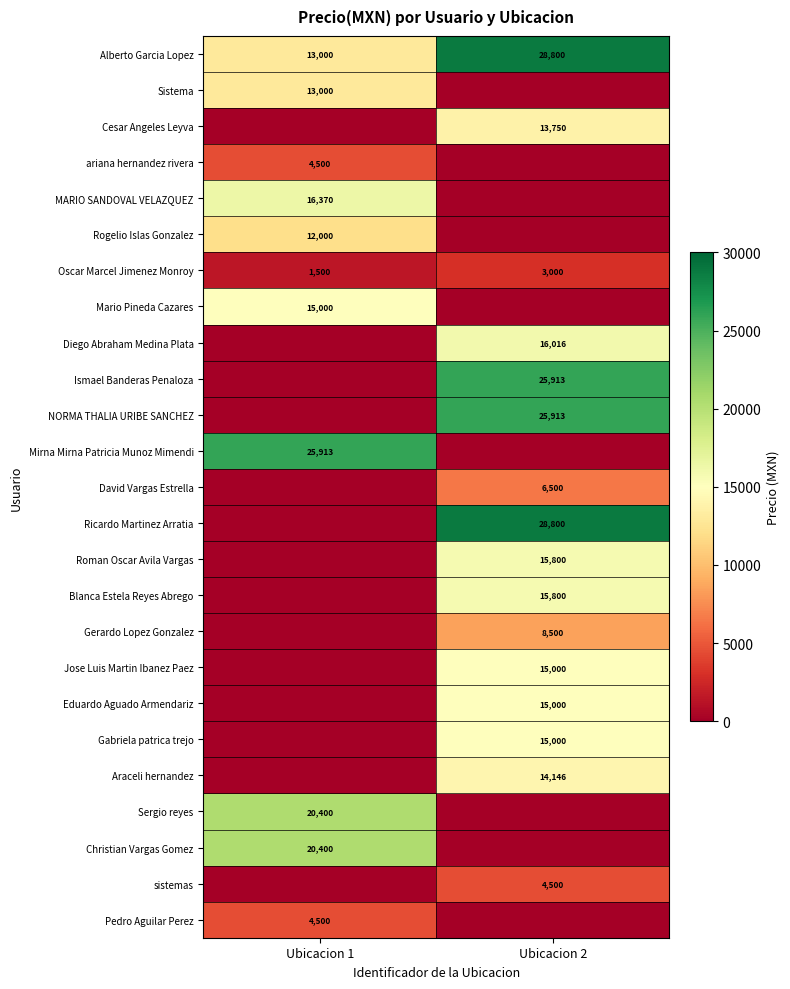

The Mario Pineda Cazares series shows 15000 at Ubicacion 1. True or false?

True